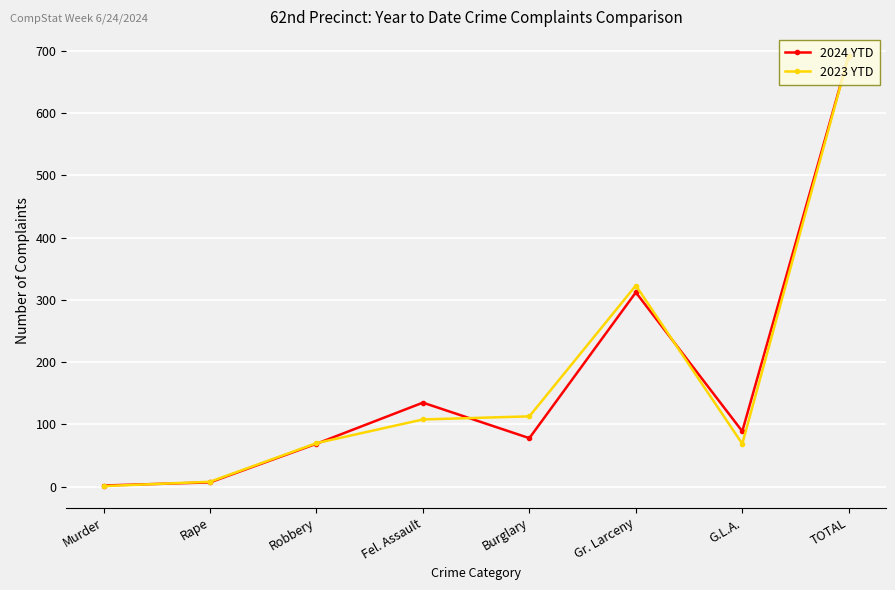

What is the value of the 2023 YTD point at the 8th from the left?

692